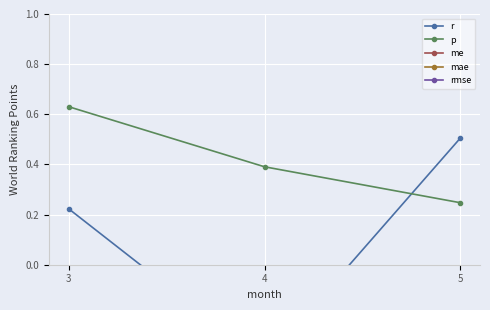

How many lines are shown in the chart?

5